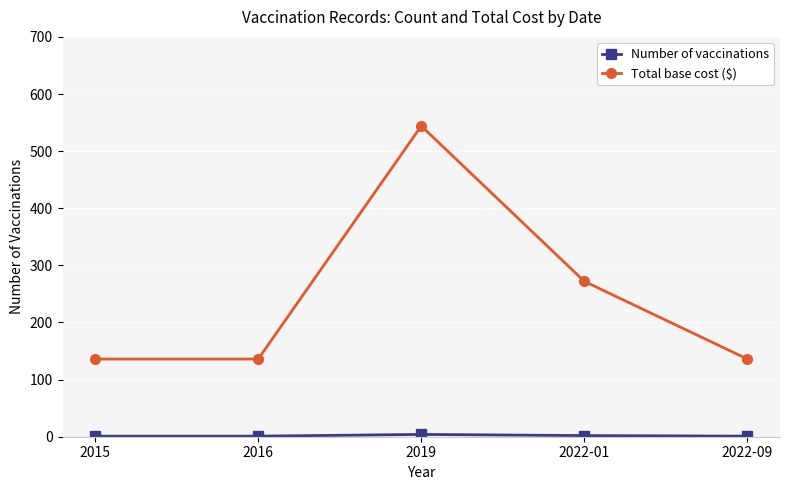

What is the average value of the Total base cost ($) series?

245